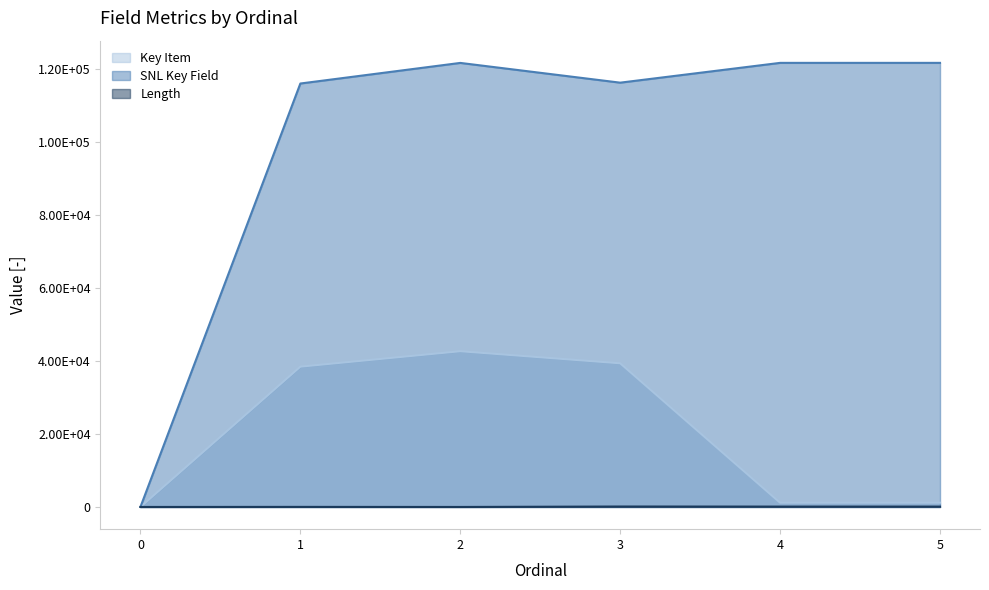

Does the chart display data point markers on the line(s)?

No